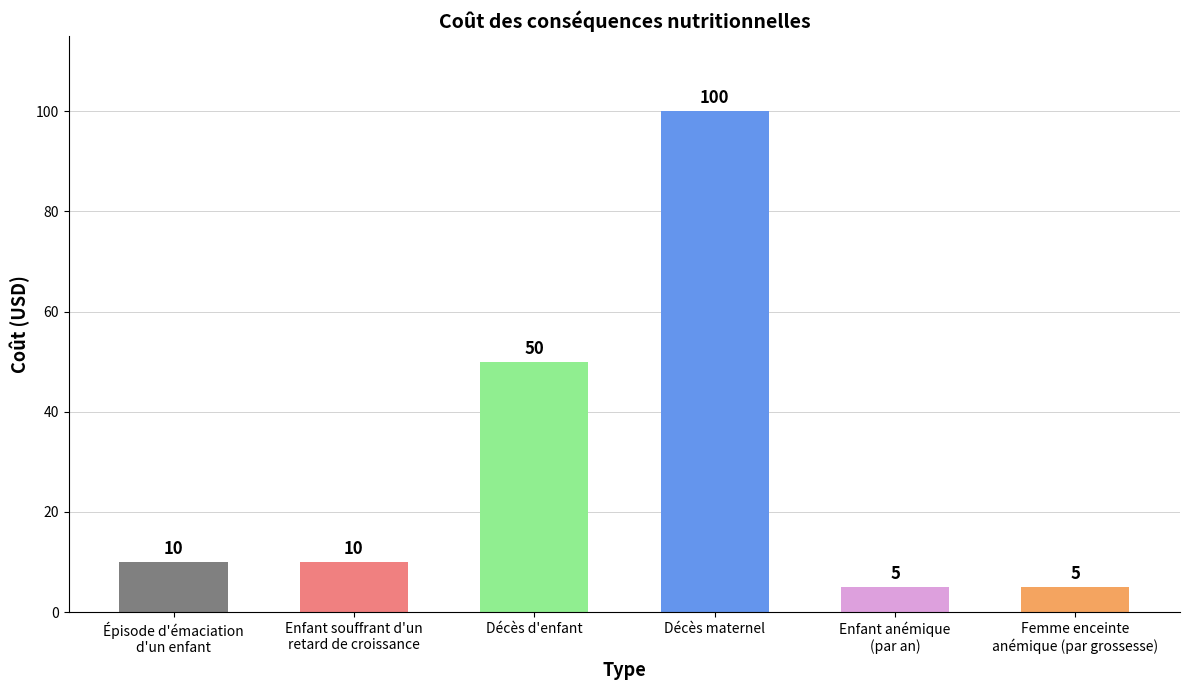

What is the minimum value shown in the chart?

5